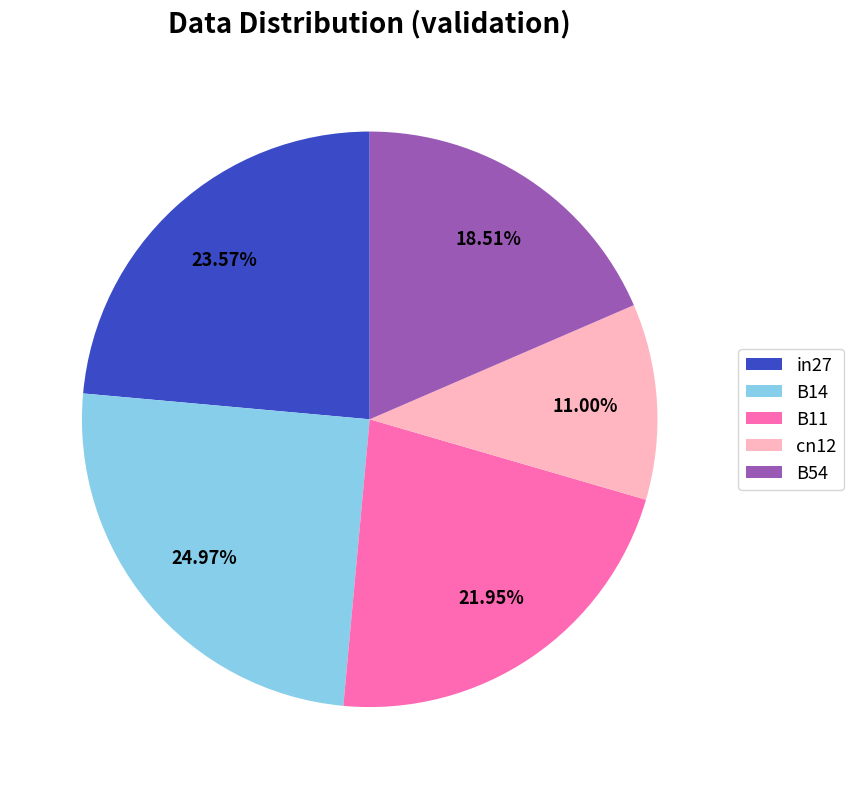

How many slices are in this pie chart?

5